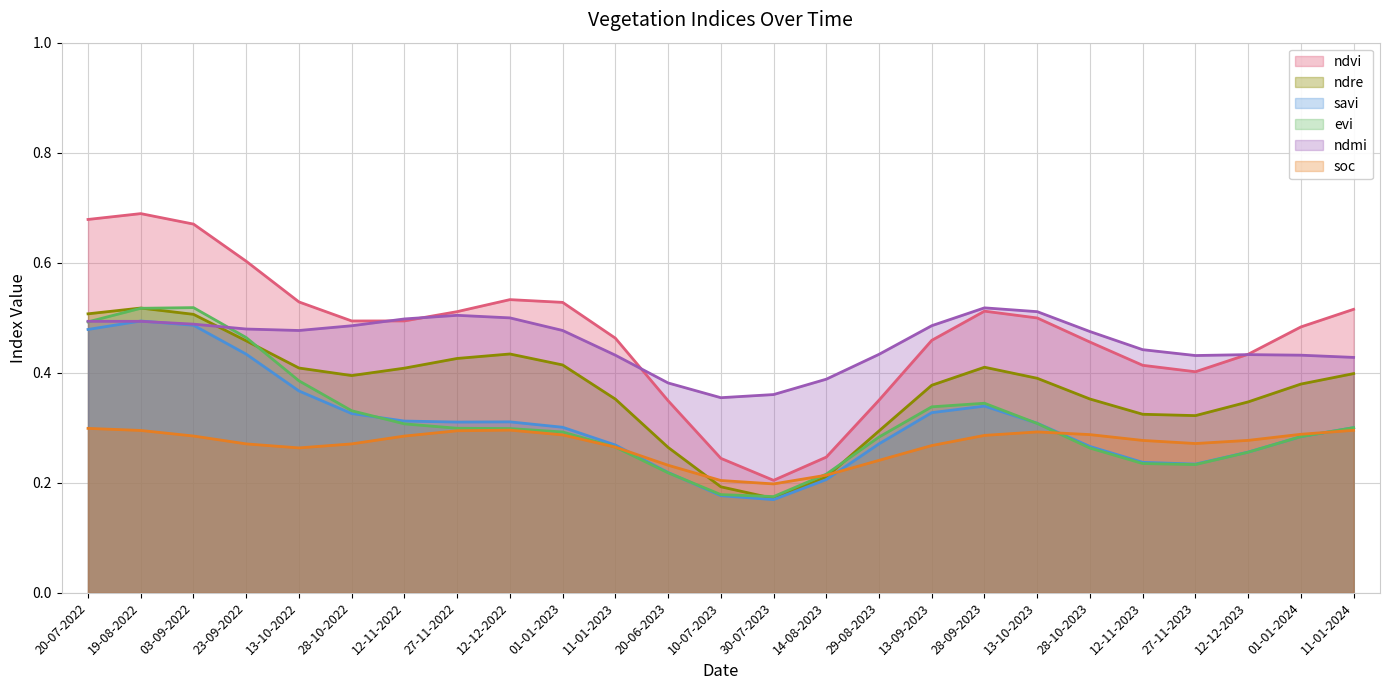

How many lines are shown in the chart?

6